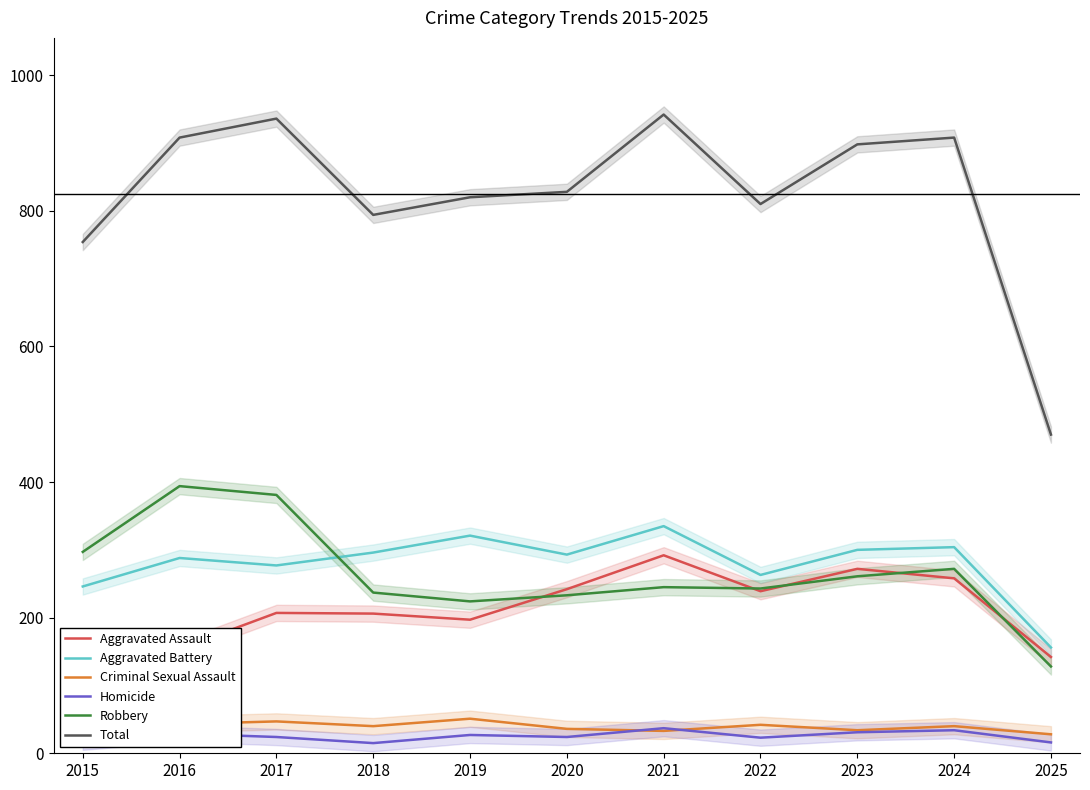

True or false: Robbery and Total intersect in this chart.

False